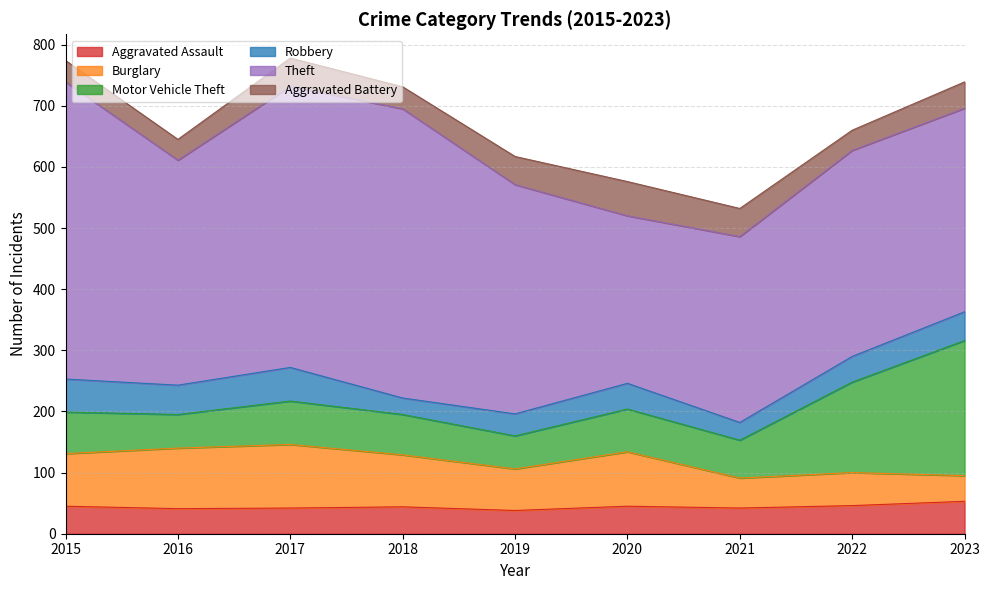

At which category is the sum across all series the highest?

2017